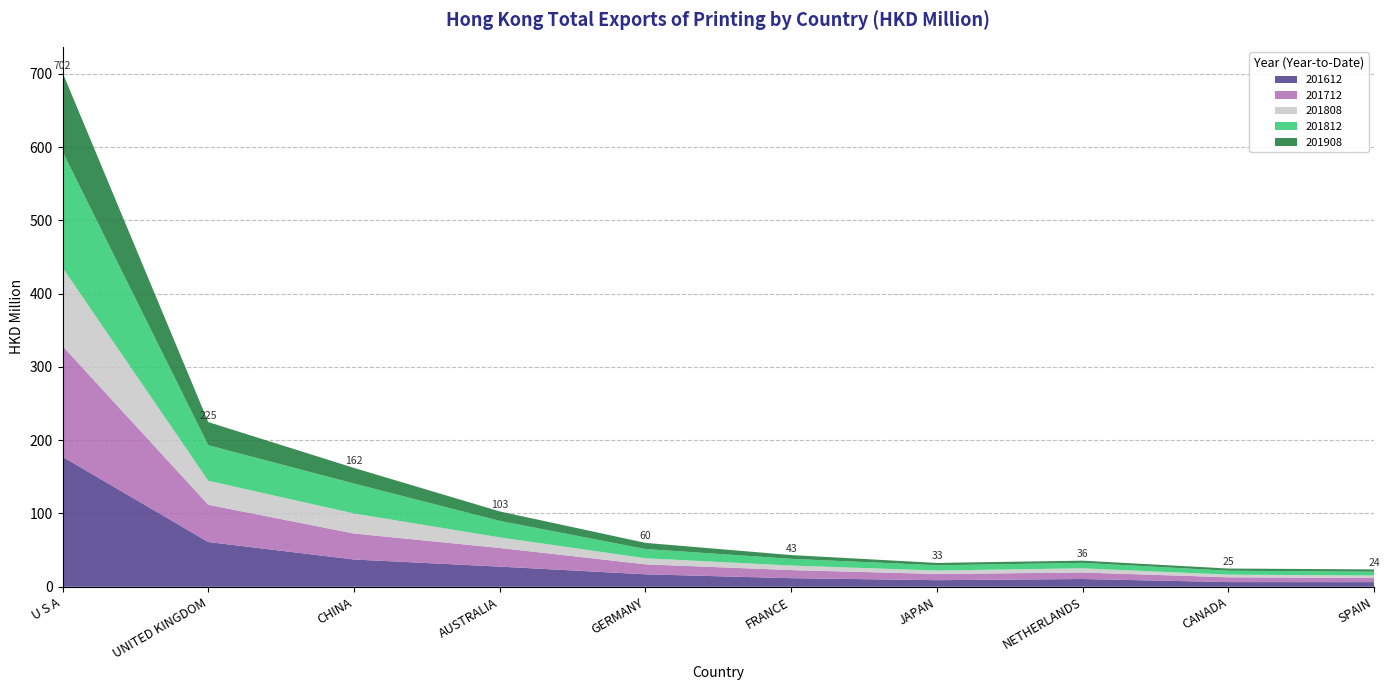

Reading left to right, extract all data points from this chart.

201612: U S A=177.4	UNITED KINGDOM=61.1	CHINA=37.2	AUSTRALIA=27.5	GERMANY=17.0	FRANCE=11.7	JAPAN=9.0	NETHERLANDS=10.6	CANADA=6.4	SPAIN=6.3
201712: U S A=151.2	UNITED KINGDOM=50.8	CHINA=35.5	AUSTRALIA=25.5	GERMANY=13.6	FRANCE=11.1	JAPAN=8.4	NETHERLANDS=8.9	CANADA=6.6	SPAIN=5.6
201808: U S A=106.8	UNITED KINGDOM=32.8	CHINA=27.3	AUSTRALIA=14.4	GERMANY=8.3	FRANCE=6.2	JAPAN=4.7	NETHERLANDS=5.7	CANADA=3.5	SPAIN=3.5
201812: U S A=158.5	UNITED KINGDOM=48.5	CHINA=40.8	AUSTRALIA=22.5	GERMANY=12.6	FRANCE=9.2	JAPAN=7.2	NETHERLANDS=7.4	CANADA=5.4	SPAIN=5.2
201908: U S A=107.9	UNITED KINGDOM=31.6	CHINA=21.3	AUSTRALIA=12.9	GERMANY=8.4	FRANCE=5.1	JAPAN=3.2	NETHERLANDS=3.0	CANADA=3.0	SPAIN=3.1